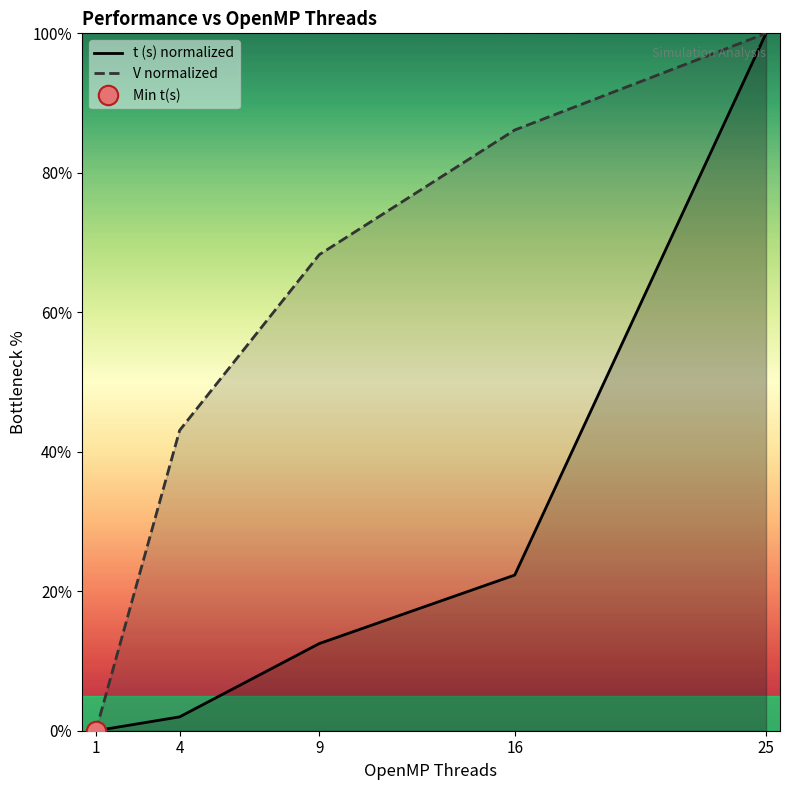

Which label corresponds to the smallest value in the chart?

1